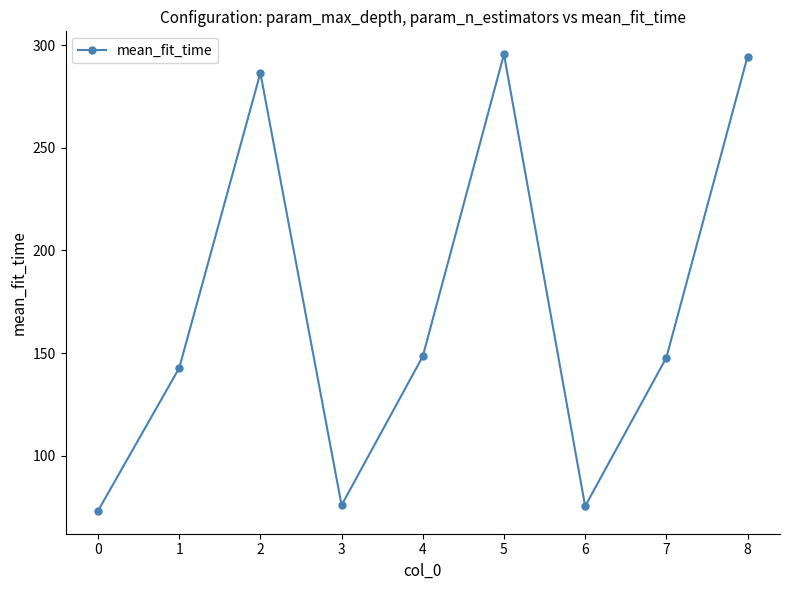

What is the value of the 6th point from the left?

295.6